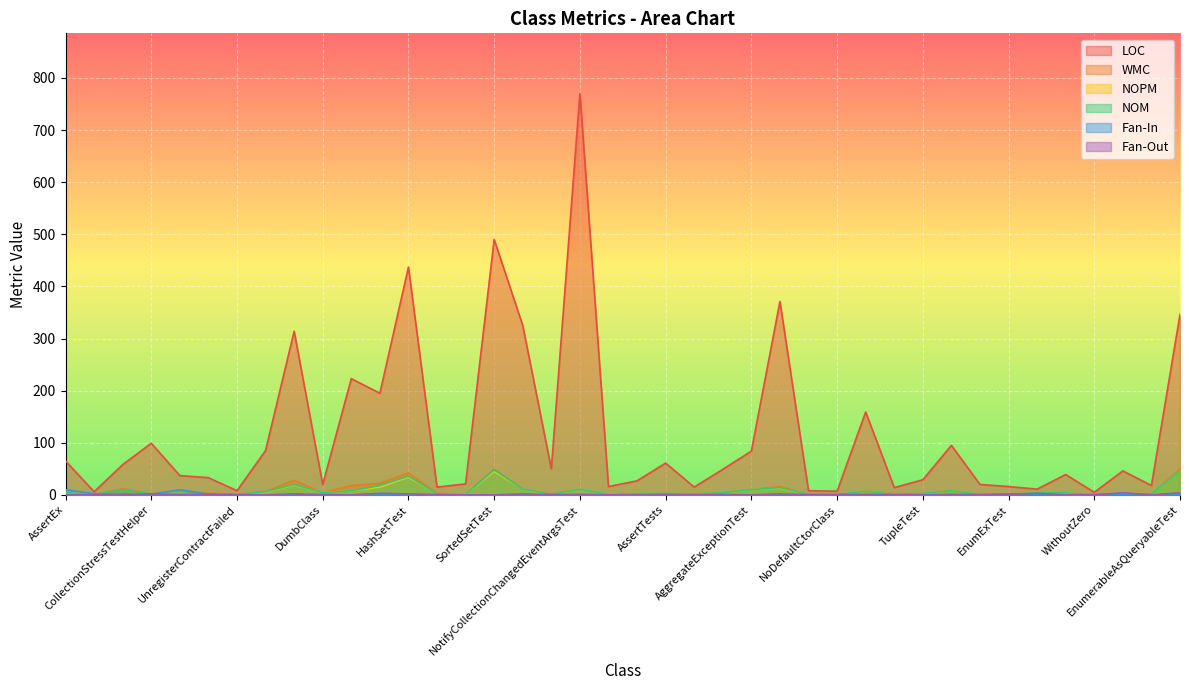

At which label does NOM reach its peak?

SortedSetTest